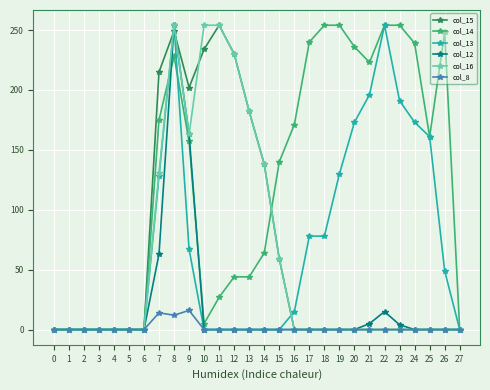

How many data points in col_8 are above 0?

3